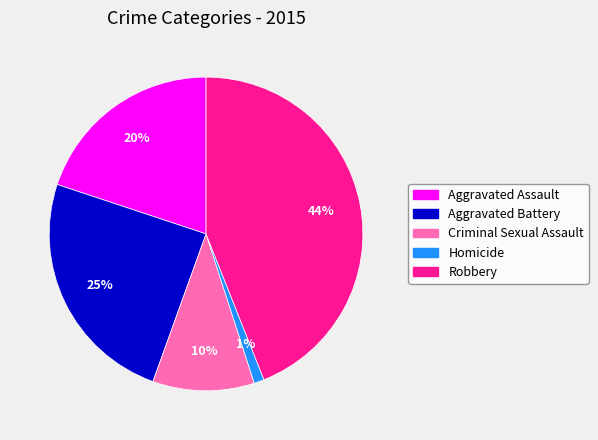

True or false: Homicide accounts for 1% of the total.

True